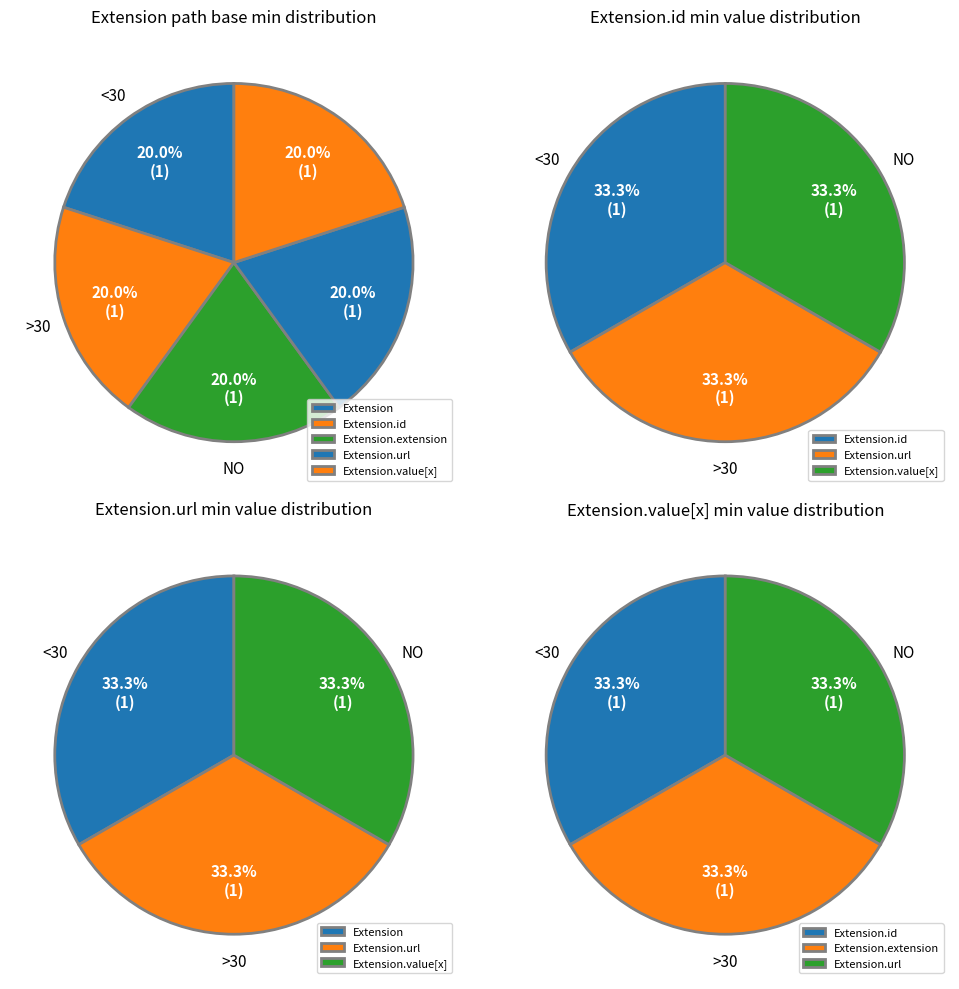

Count the number of slices in the pie.

5